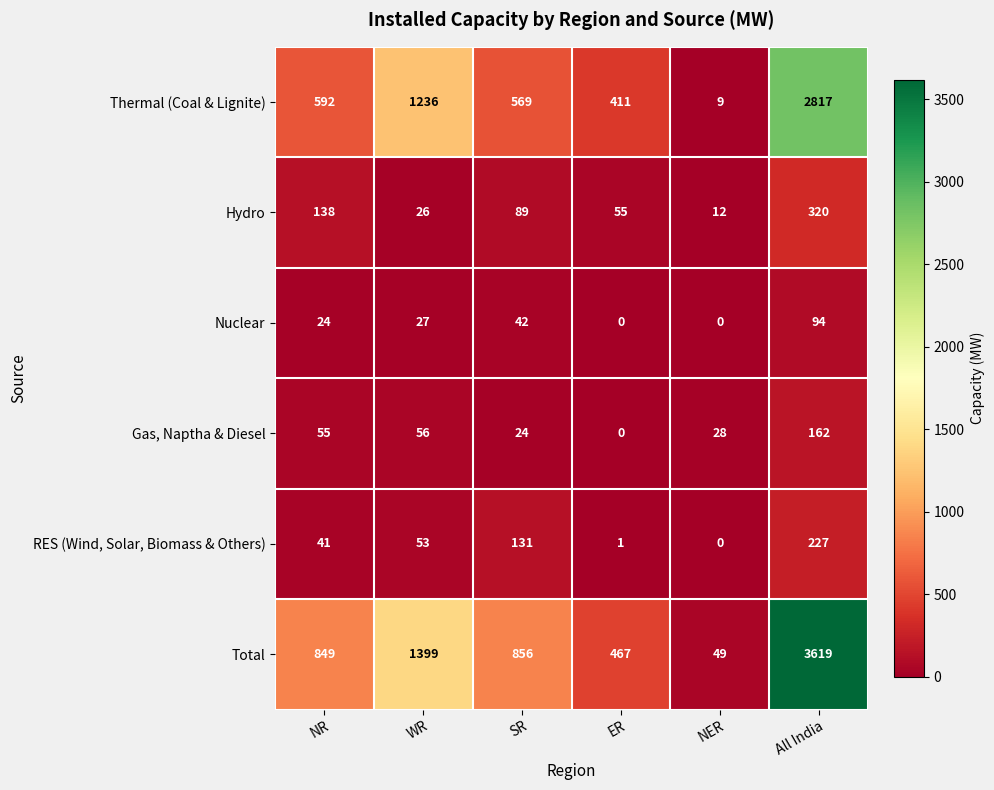

At which label is Thermal (Coal & Lignite) closest to 1413?

WR